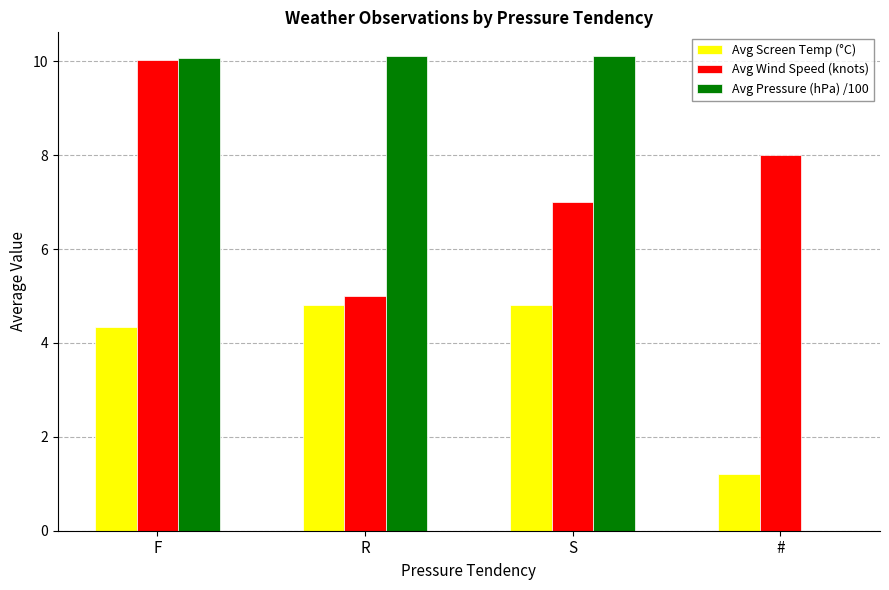

What is the sum of the Avg Pressure (hPa) /100 values at R and #?

10.1